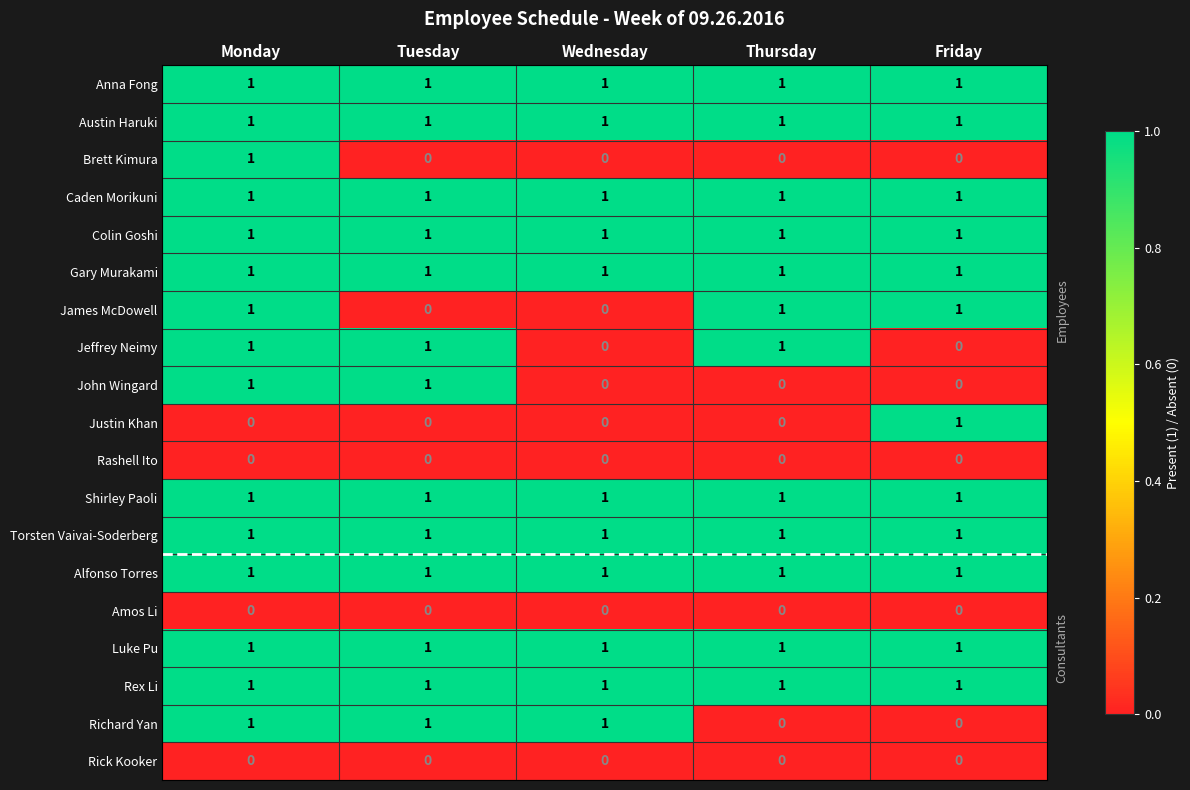

At how many categories does at least one series exceed 0?

5